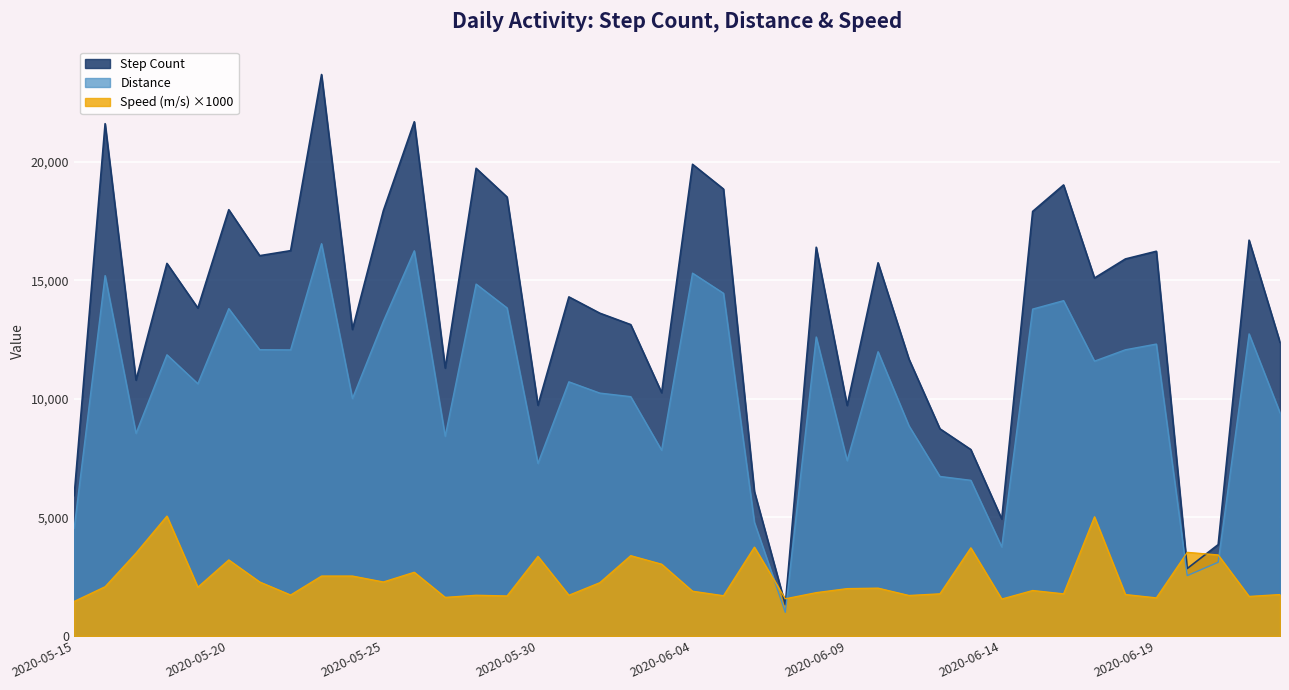

Where does the Step Count series first go above 15102?

2020-05-16